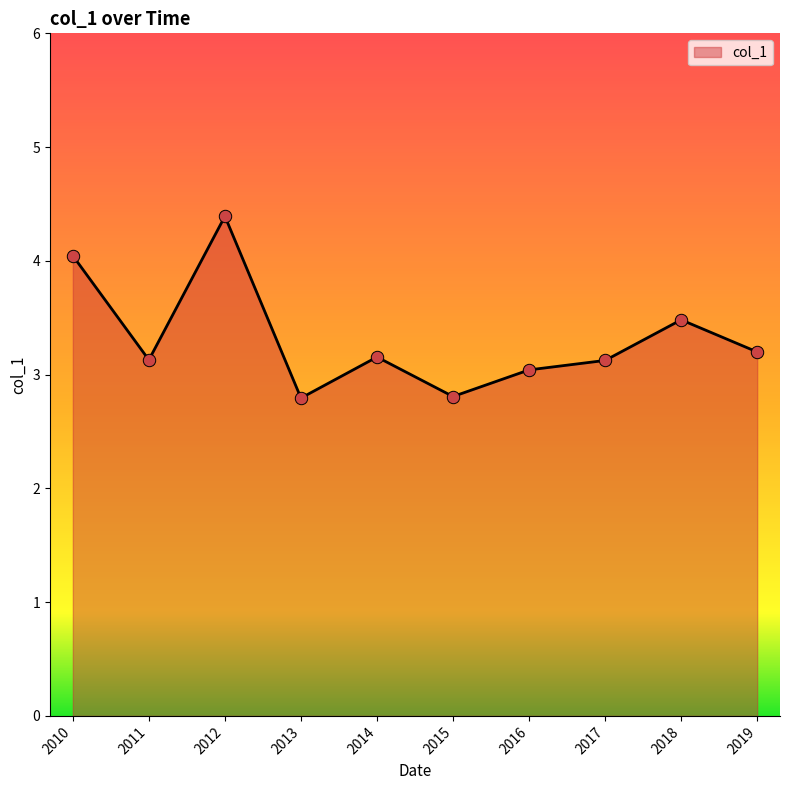

What is the change in value from 2014 to 2018?

+0.3